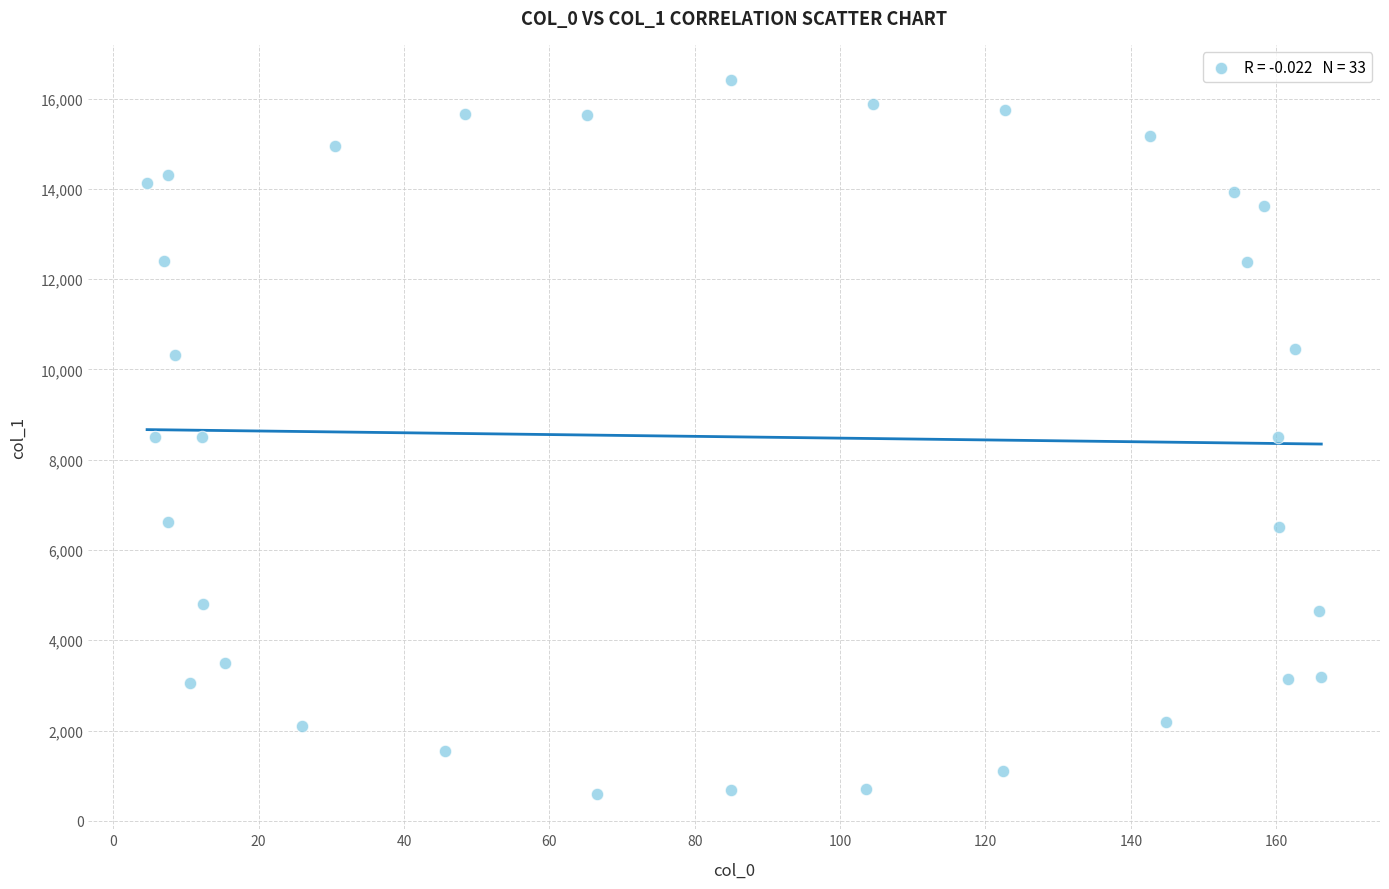

What is the range of Y values (max minus min)?

15798.7